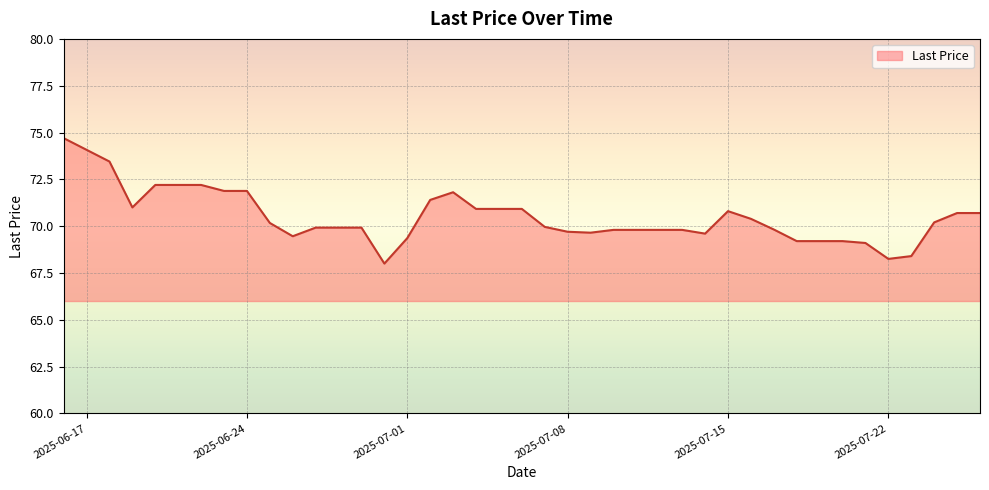

How many series are shown in this chart?

1